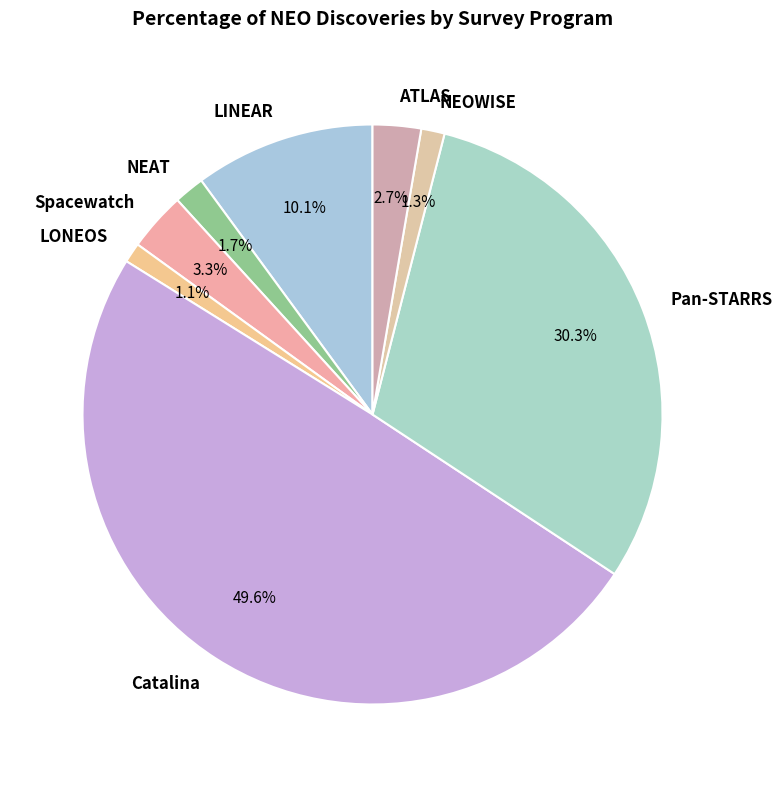

To the nearest percent, what is the difference between the Spacewatch and Catalina slice percentages?

46%